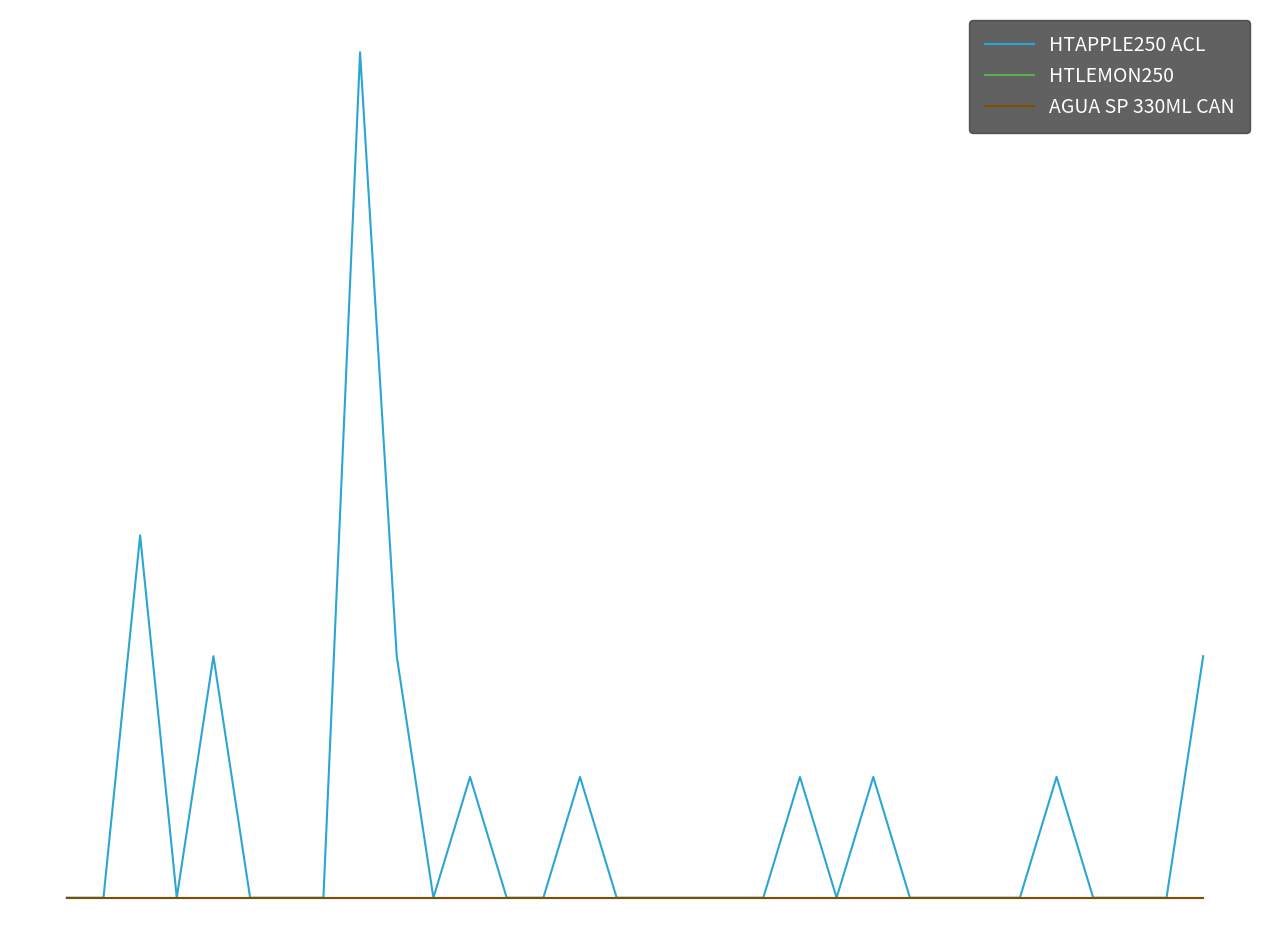

True or false: HTAPPLE250 ACL and AGUA SP 330ML CAN intersect in this chart.

False